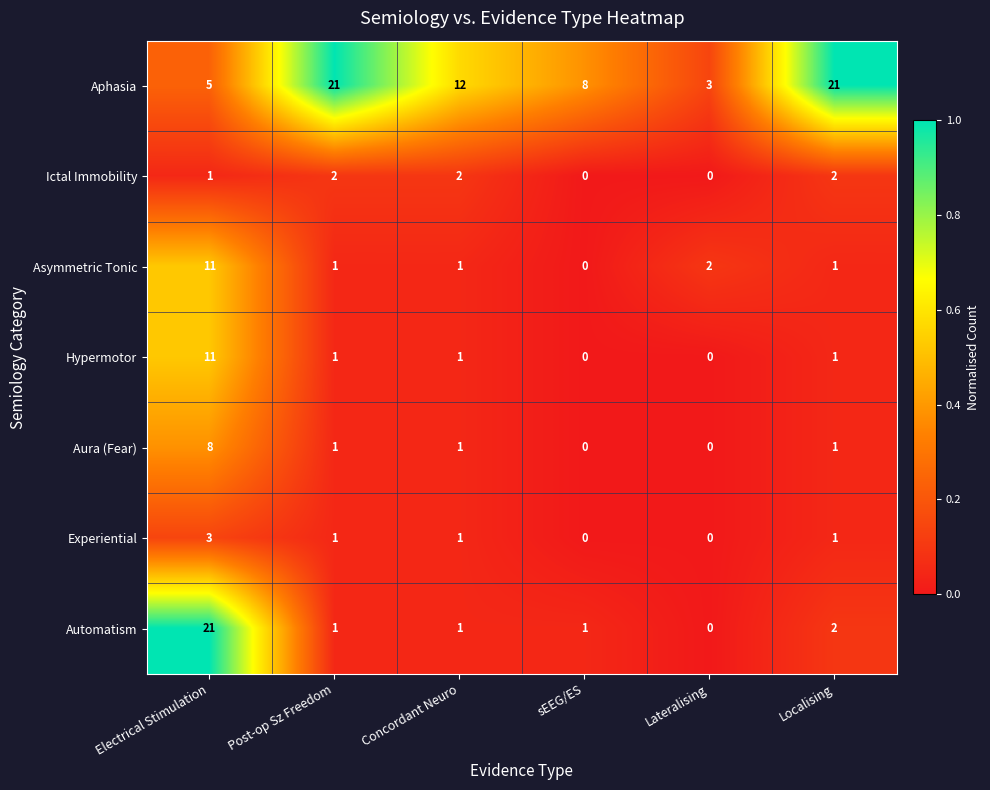

At which category is the sum across all series the highest?

Electrical Stimulation